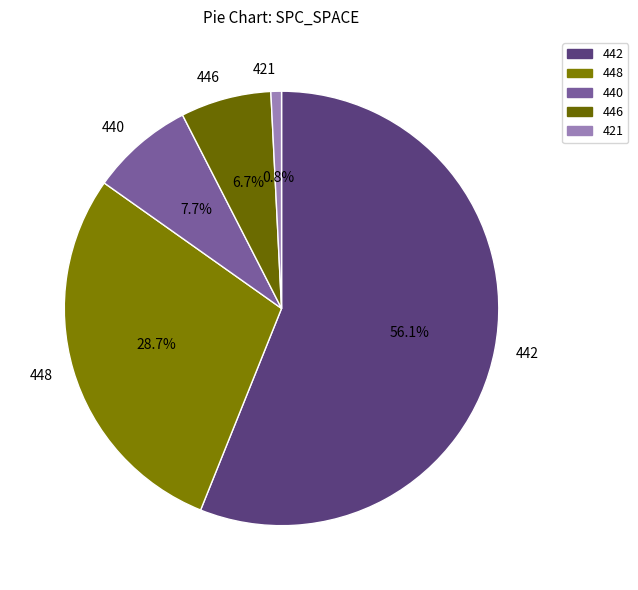

How much of the chart is everything except 448?

71.3%